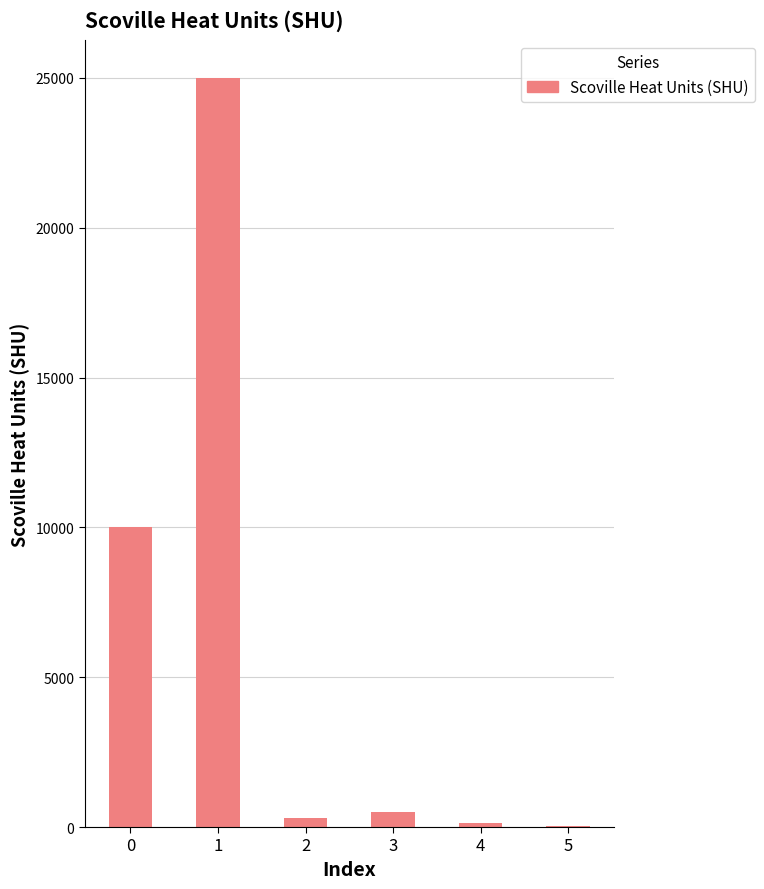

What is the greatest value displayed?

25001.6